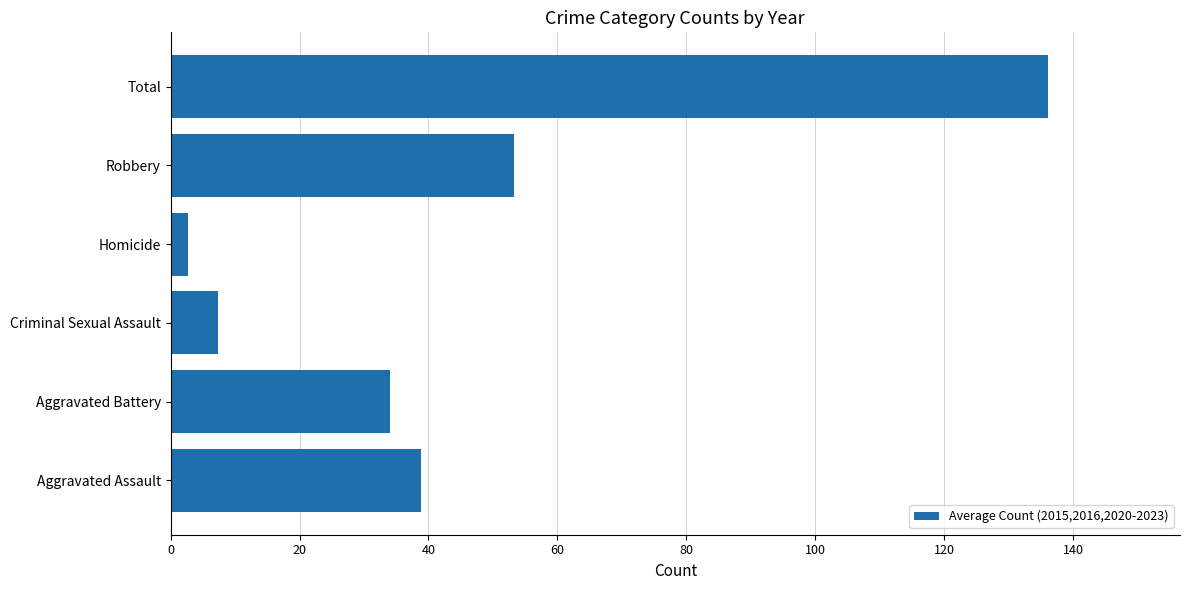

The value at Aggravated Battery is 46.9. True or false?

False